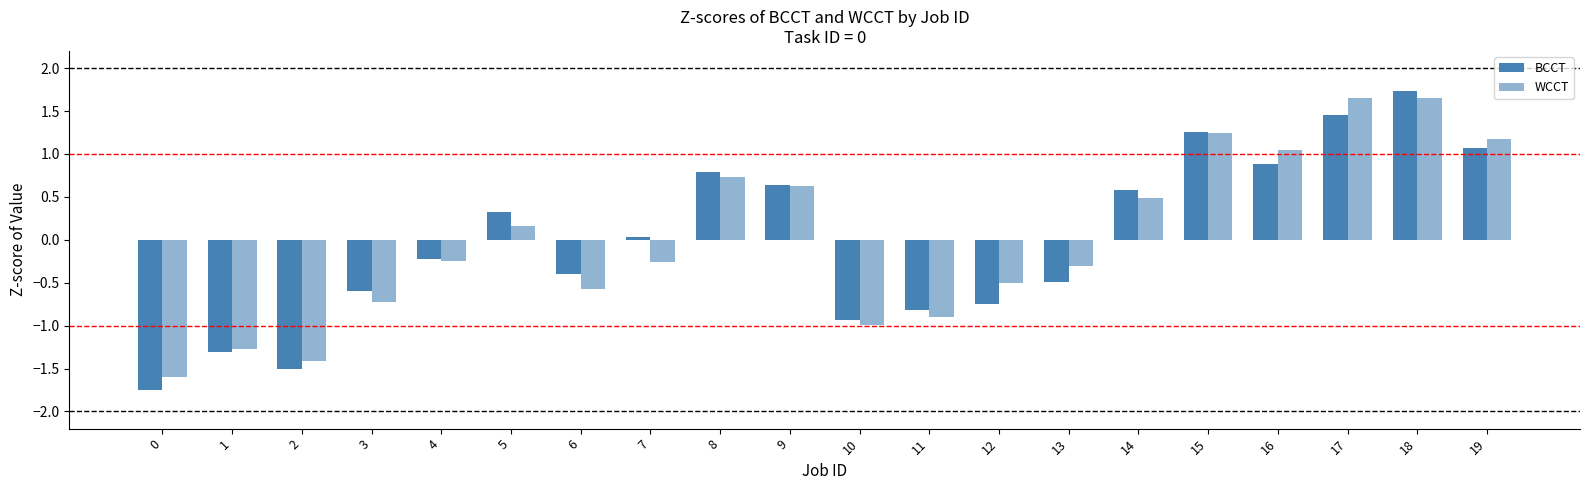

How many data points in BCCT are above 0?

10